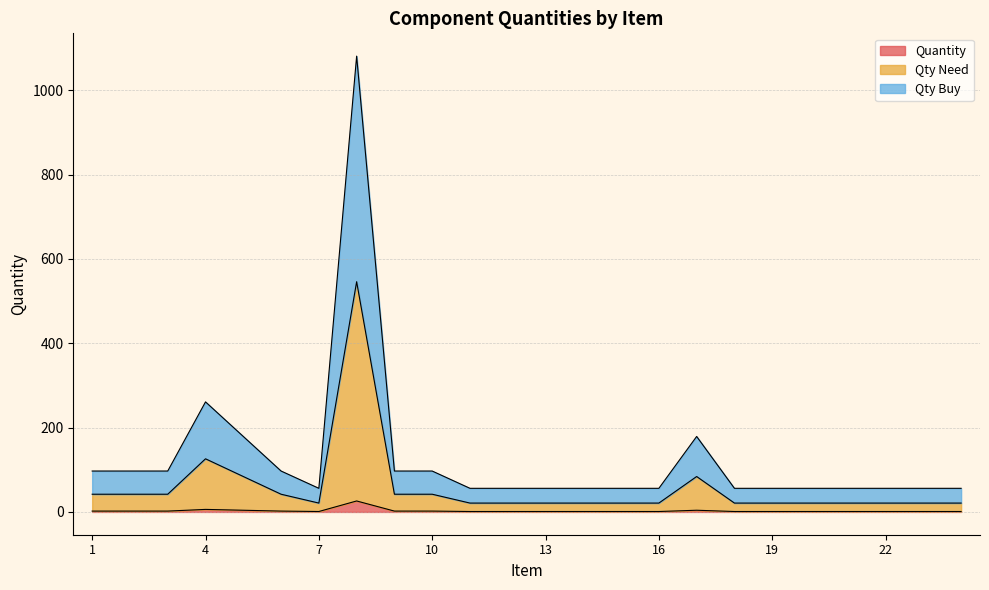

What is the highest value of the Quantity series?

26